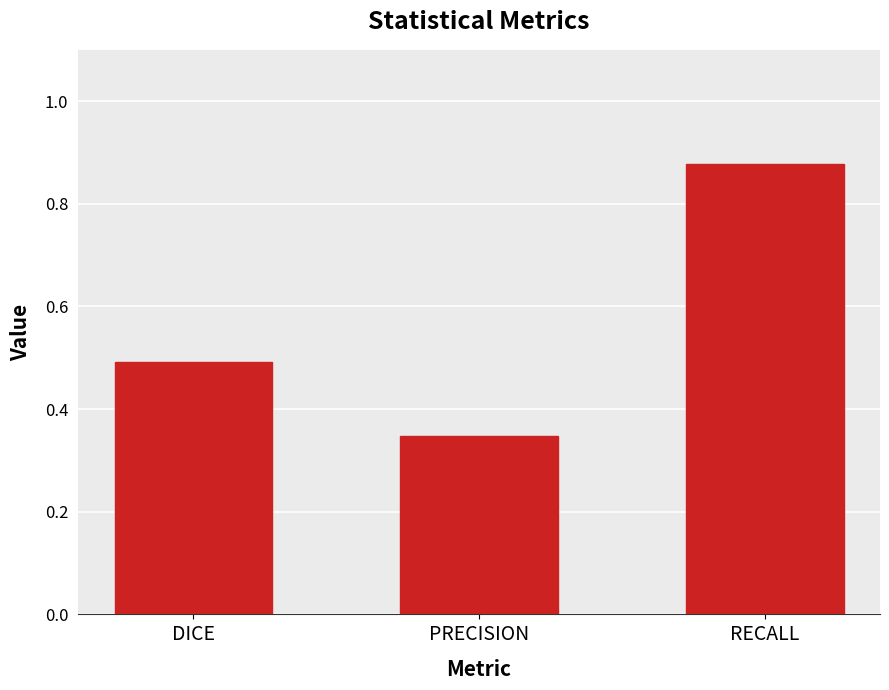

What is the sum of the values at PRECISION and RECALL?

1.2